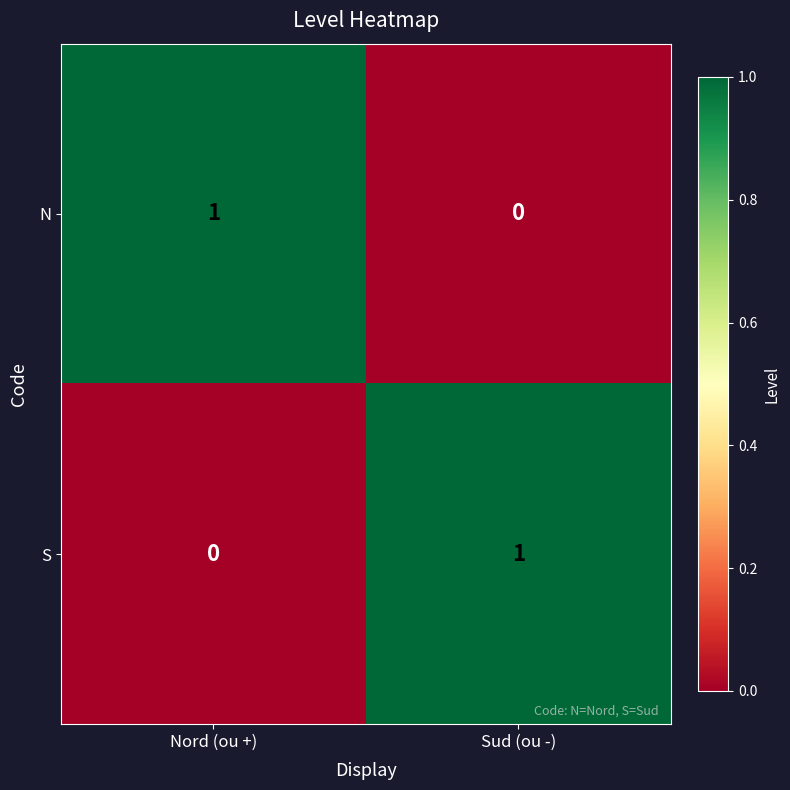

At Sud (ou -), list the series in order from smallest to largest.

N, S